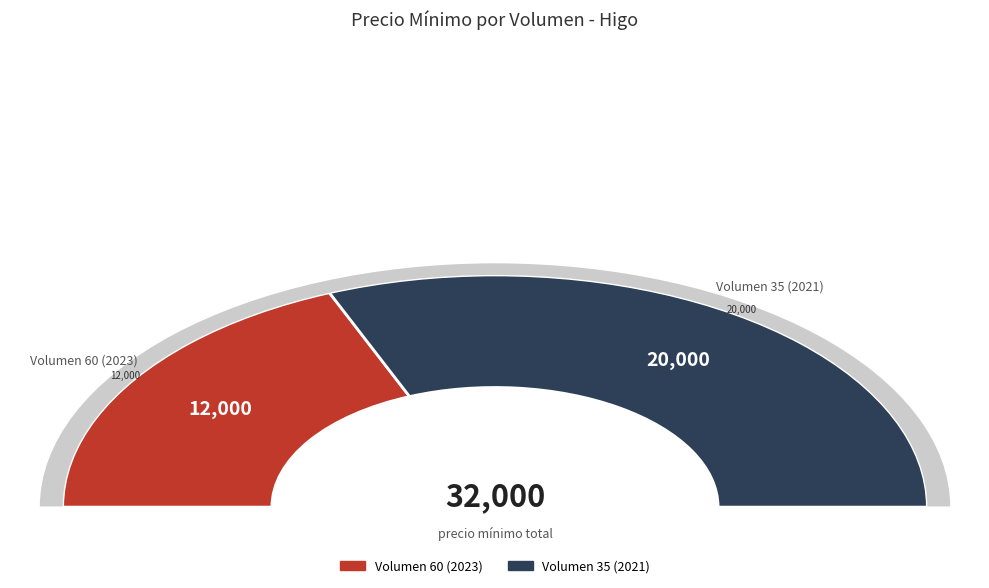

What is the change in value from Volumen 60 (2023) to Volumen 35 (2021)?

+8000